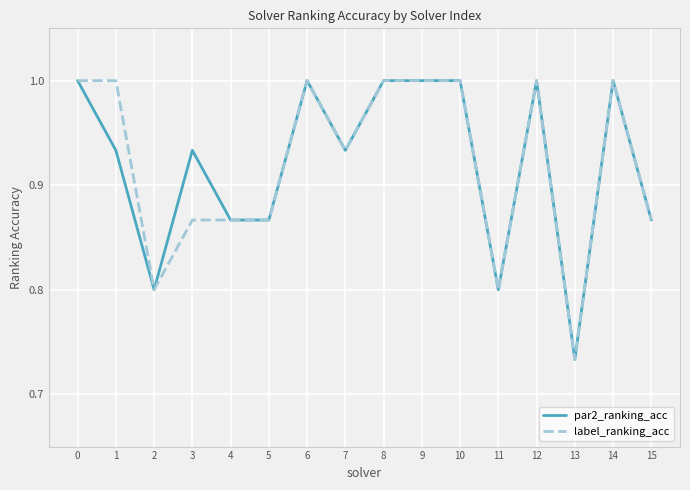

Count the par2_ranking_acc values in the range 0 to 1.

16